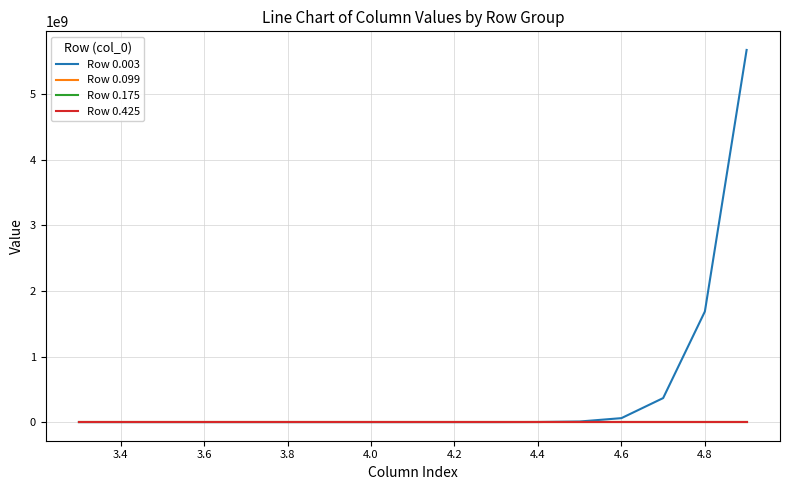

What is the greatest value displayed?

5673693523.1